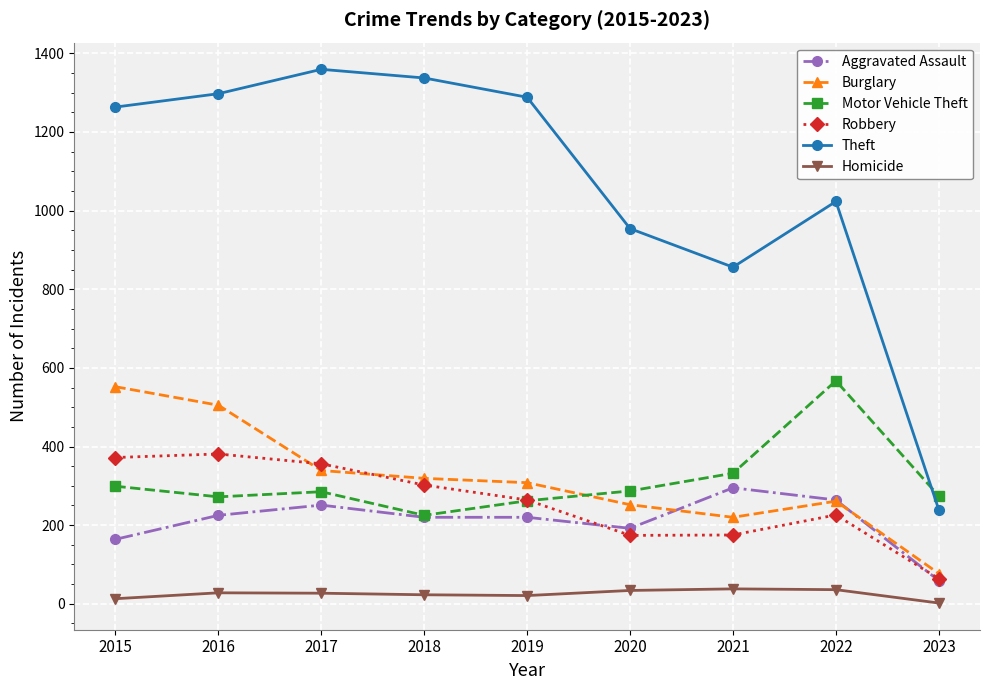

What is the sum of the Robbery values at 2023 and 2020?

238